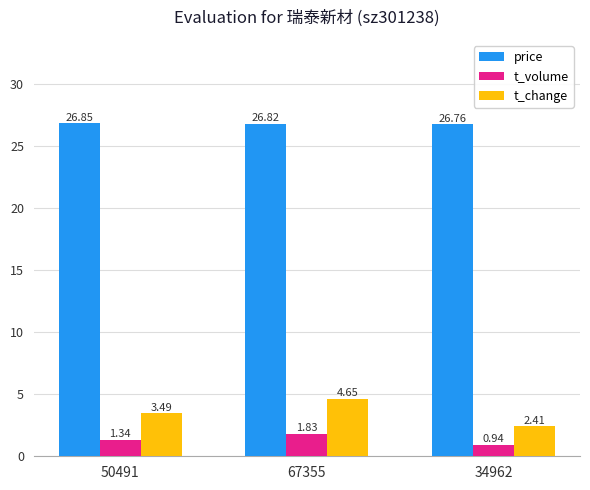

What is the difference between the t_volume values at 34962 and 50491?

0.4